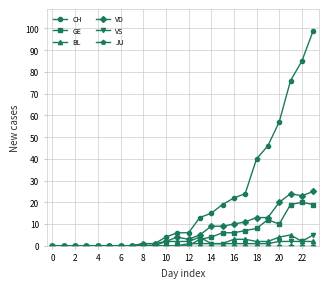

Which series has the widest spread of values?

CH